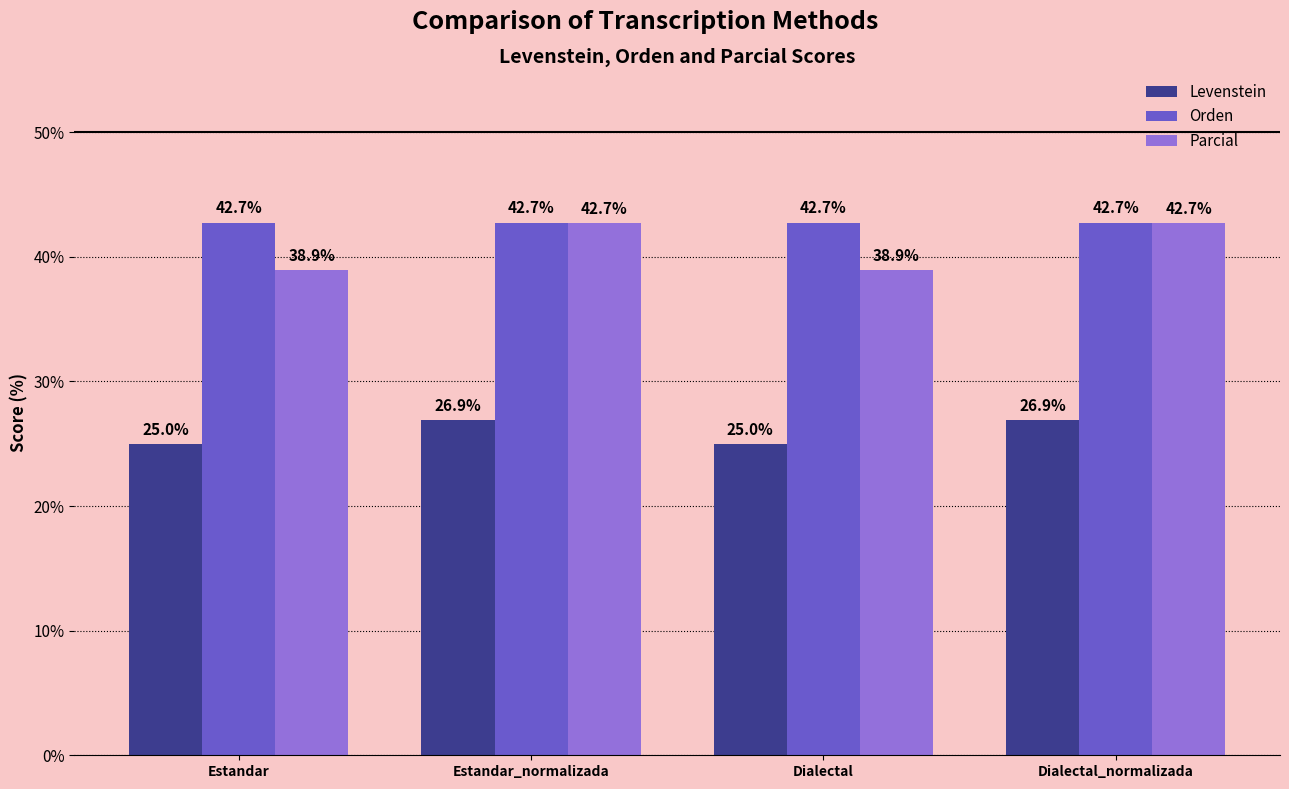

Which series has the largest range (max minus min)?

Parcial